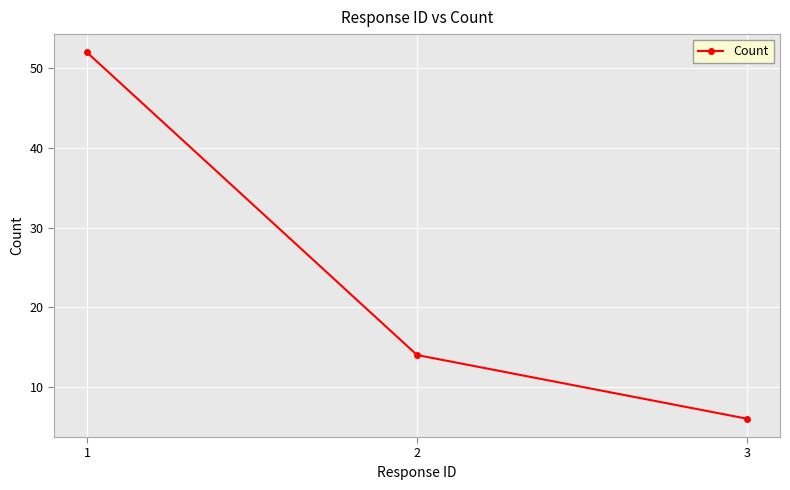

The value at 1 is 52. True or false?

True